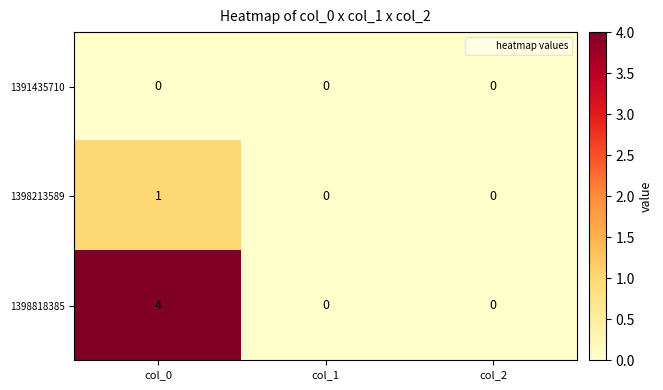

How many series are shown in this chart?

3